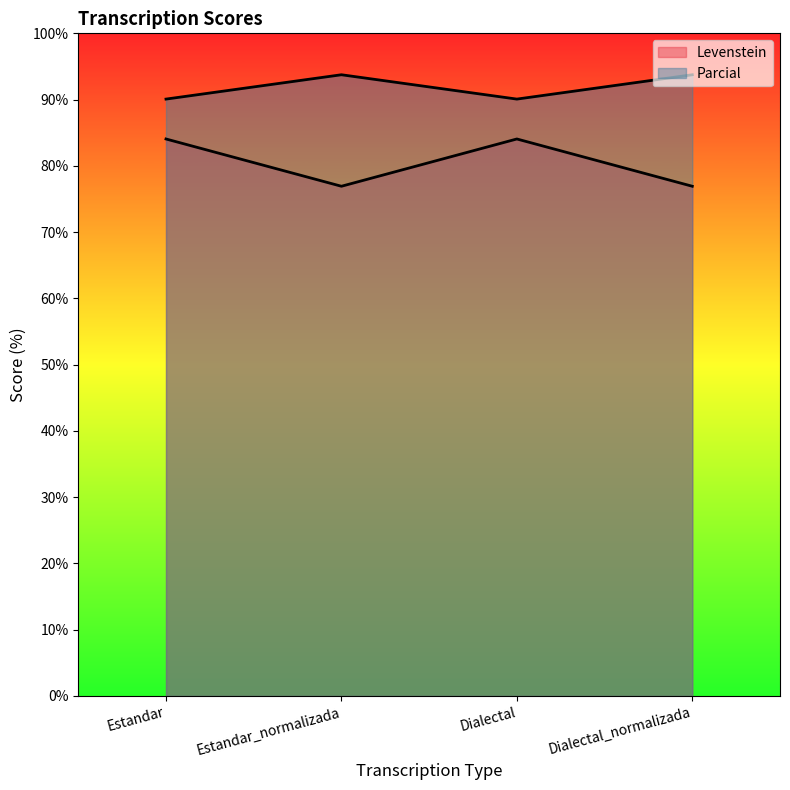

Which series has the widest spread of values?

Levenstein